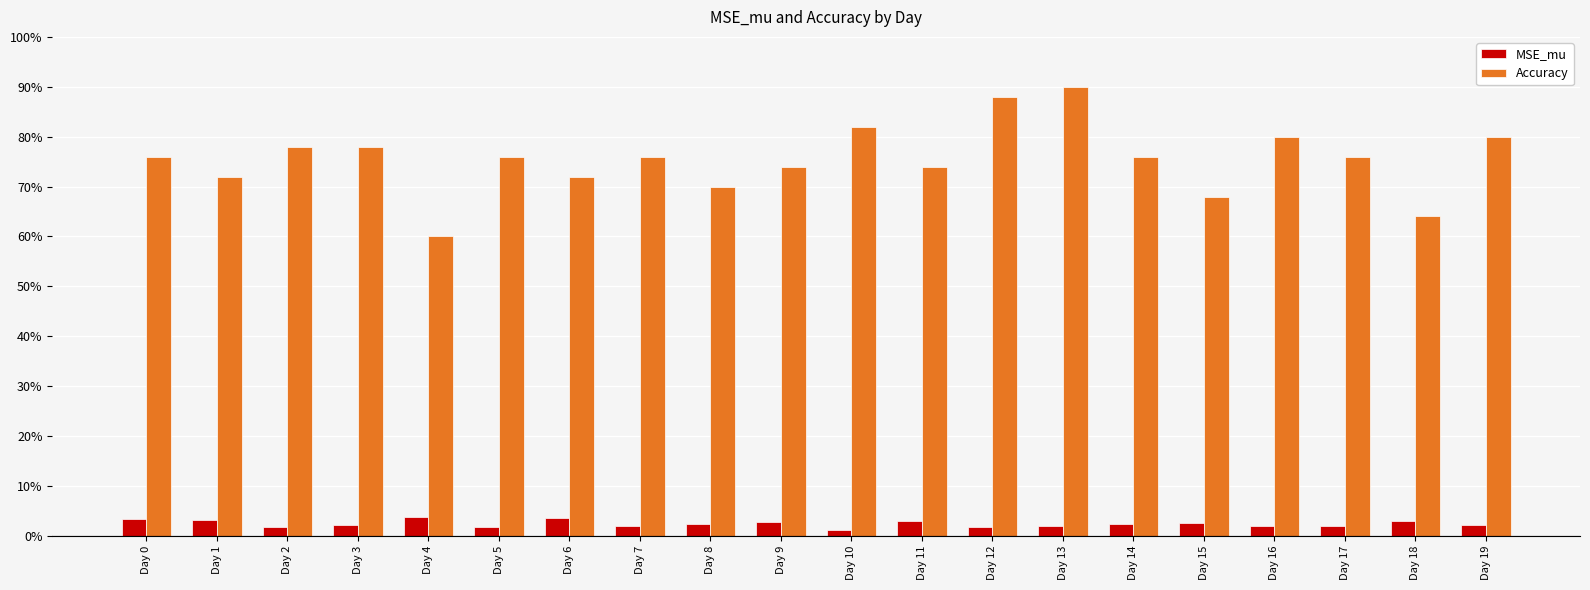

What are all the series names shown in the legend?

MSE_mu, Accuracy